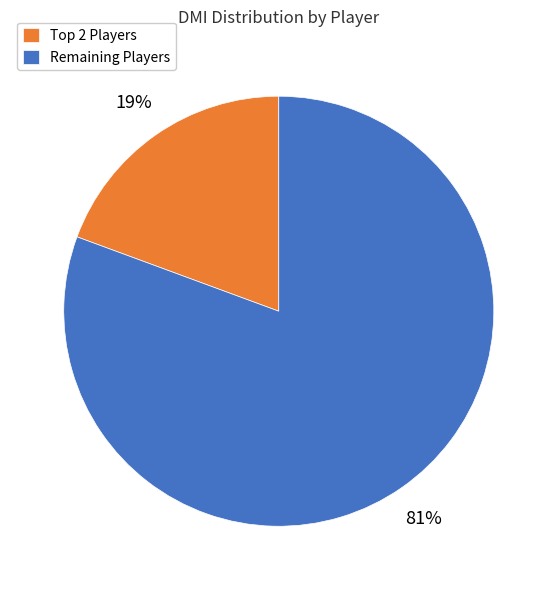

What is the smallest slice in the pie chart?

Top 2 Players